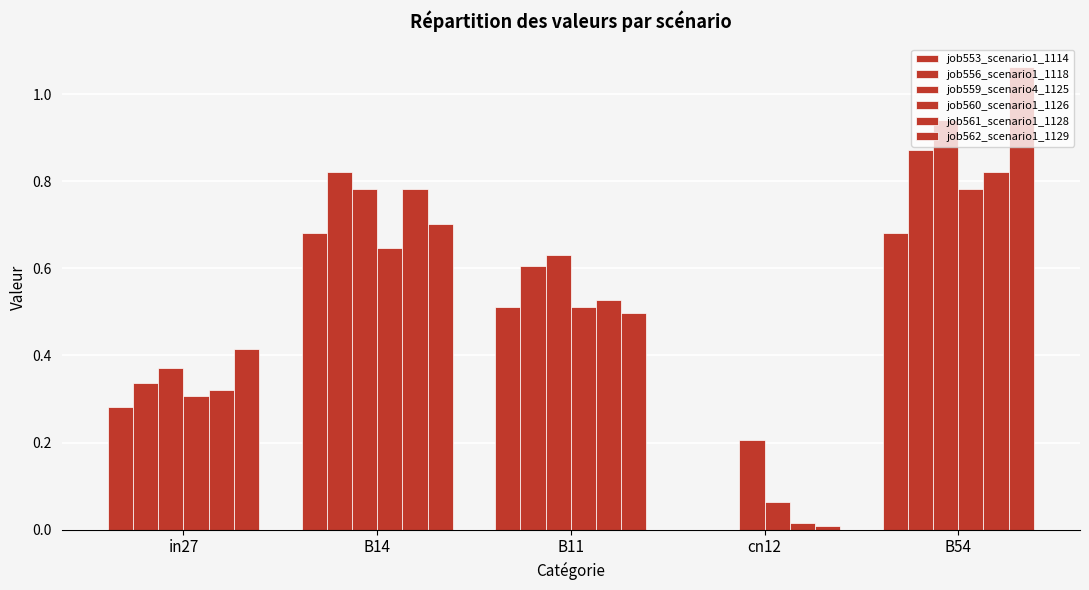

Is it true that job556_scenario1_1118 equals 0.9 at B54?

True